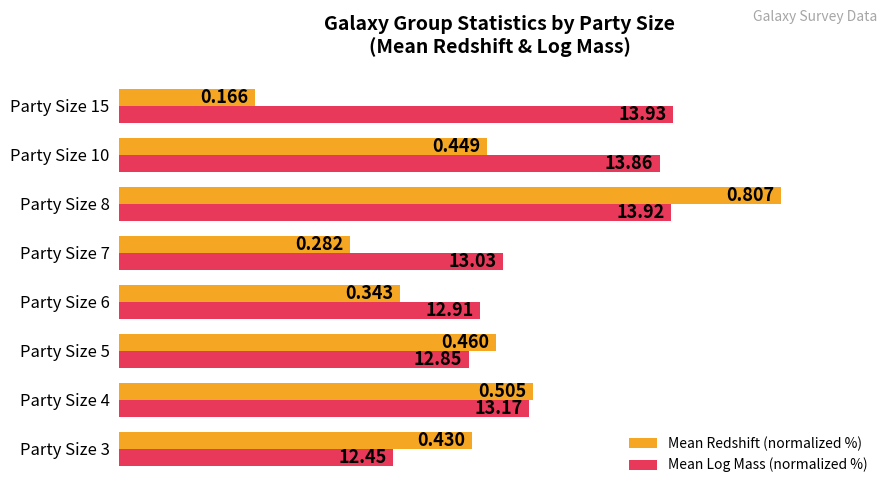

Which series has the largest total across all categories?

Mean Log Mass (normalized %)